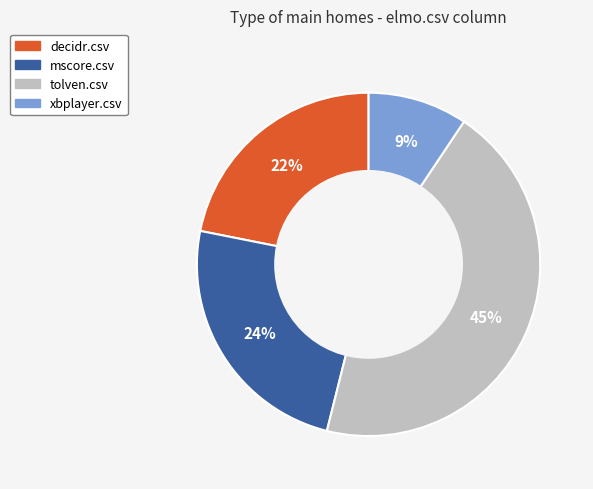

Is it true that mscore.csv is 38% of the pie?

False